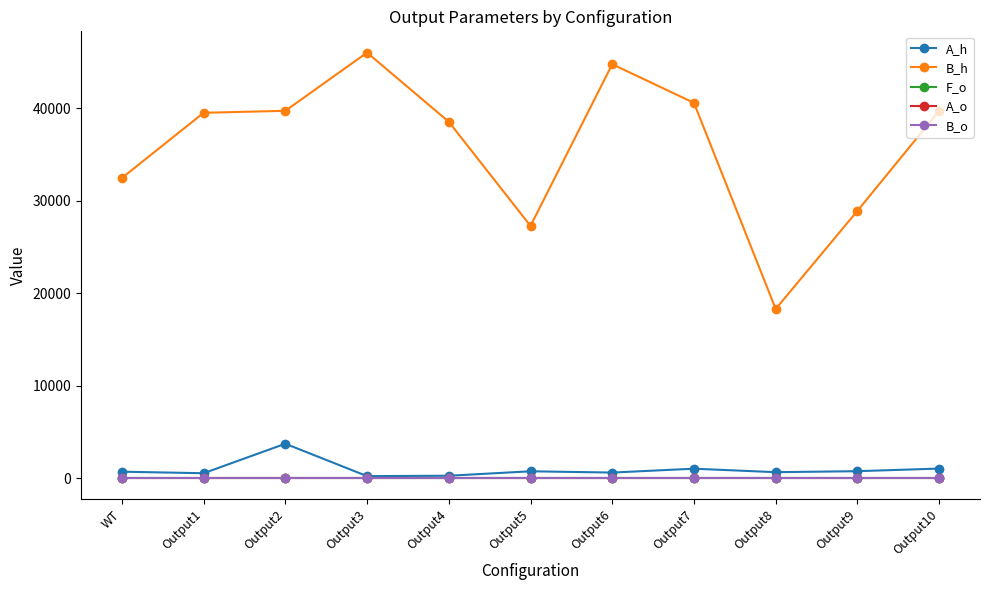

Is the value of B_o at Output4 greater than the value of B_h at Output3?

No